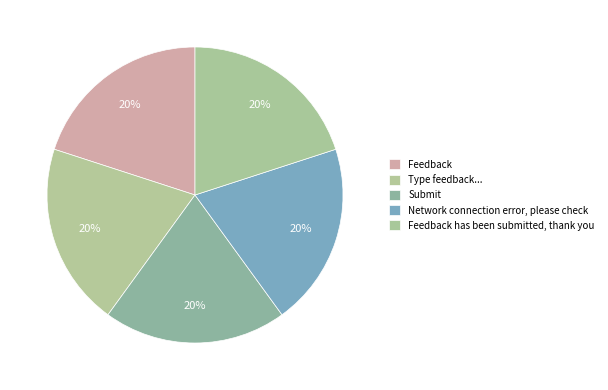

True or false: Feedback has been submitted, thank you accounts for 8% of the total.

False